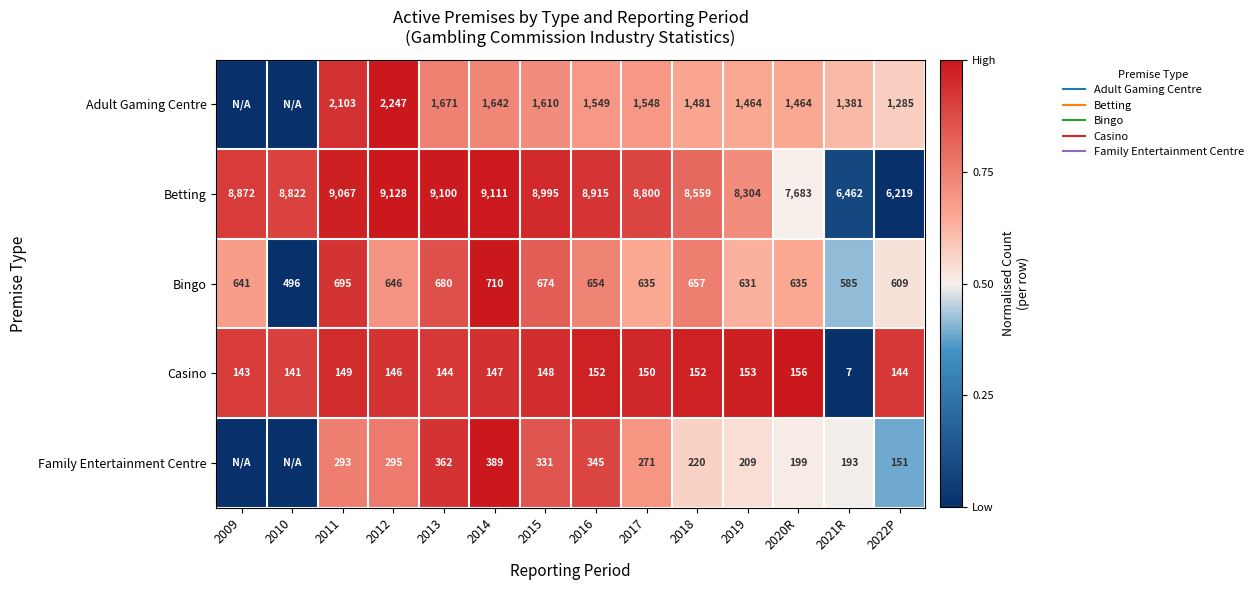

Which category has the highest value in the Betting series?

2012